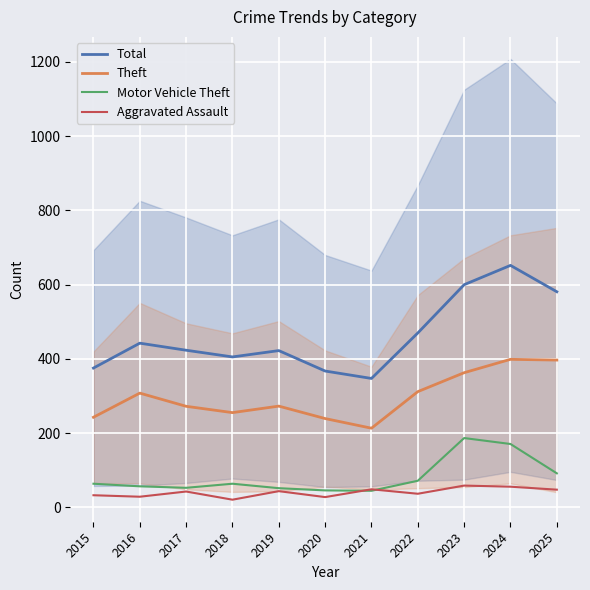

At which category is the sum across all series the highest?

2024